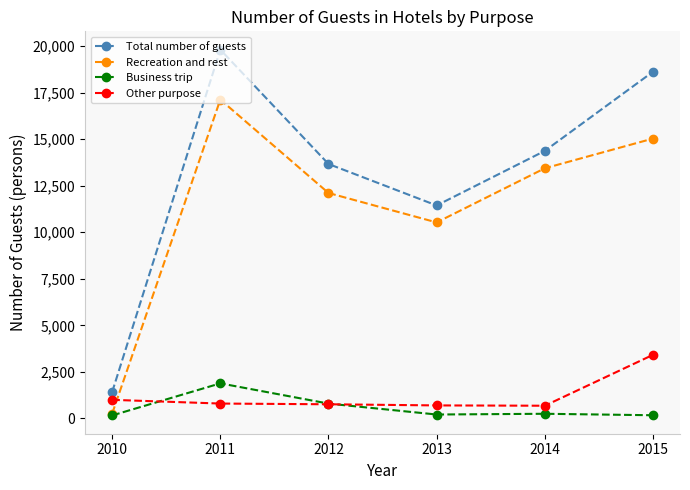

List the labels in order of Total number of guests value, largest first.

2011, 2015, 2014, 2012, 2013, 2010